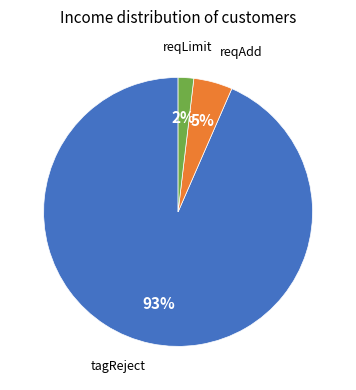

Is there a majority slice in this chart?

Yes